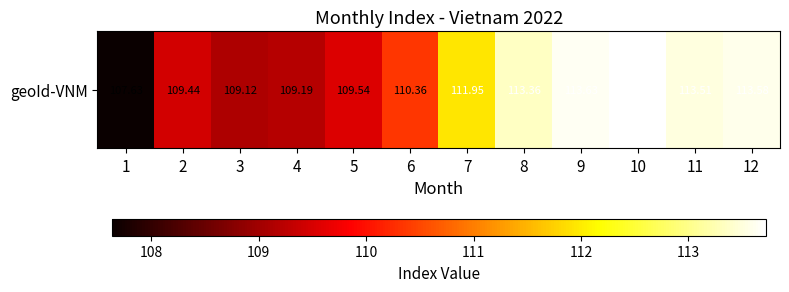

What is the difference between the maximum and minimum values?

6.1